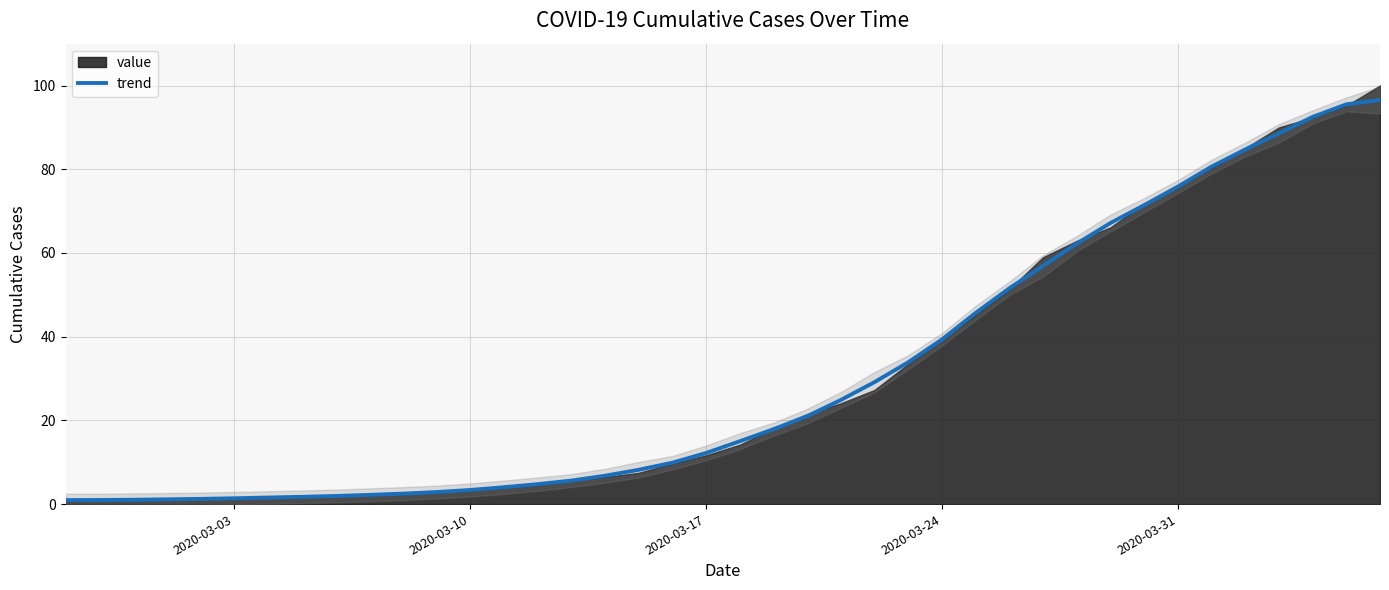

What is the maximum value for trend?

96.5